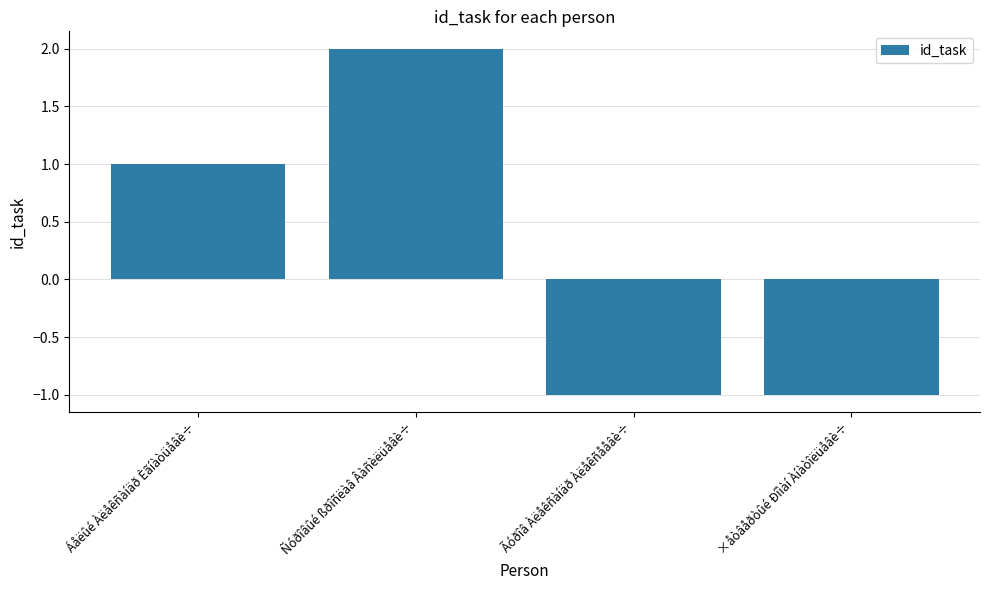

Count the values in the range -1 to 2.

4